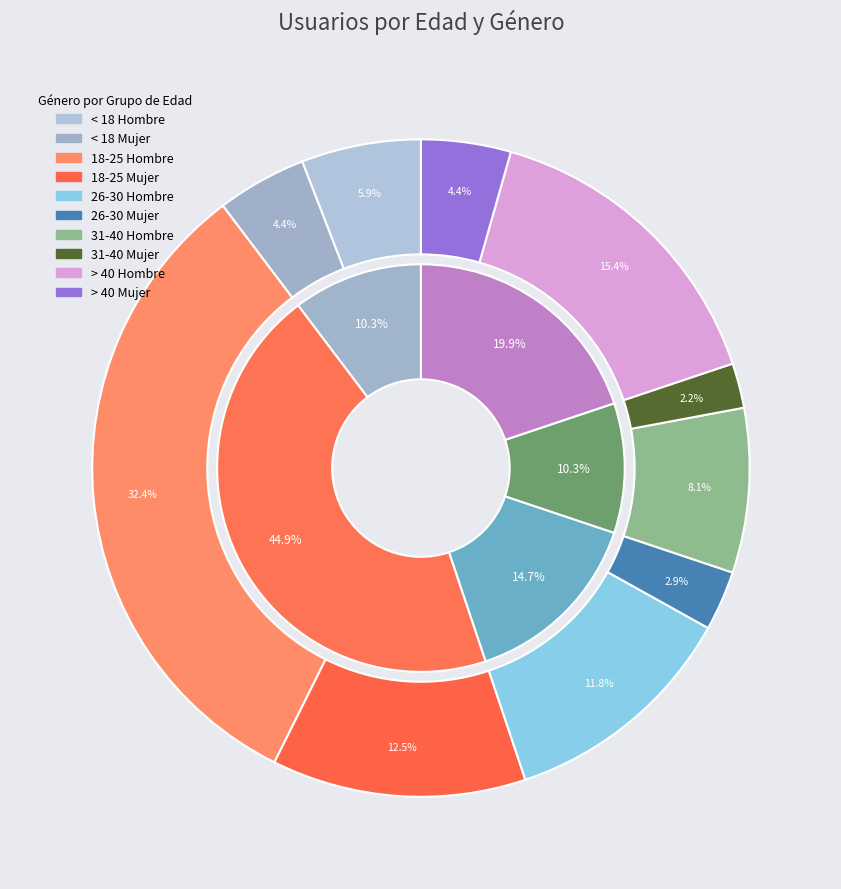

Which has a higher value, 31-40 Hombre or < 18 Mujer?

31-40 Hombre